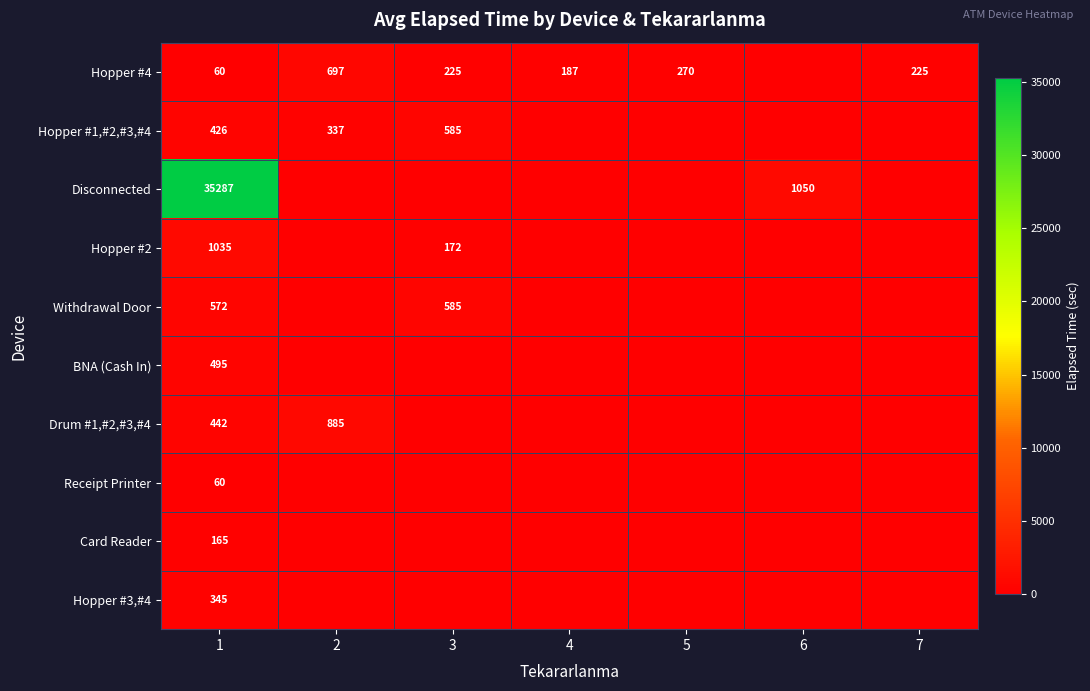

The Hopper #3,#4 series shows 345 at 1. True or false?

True